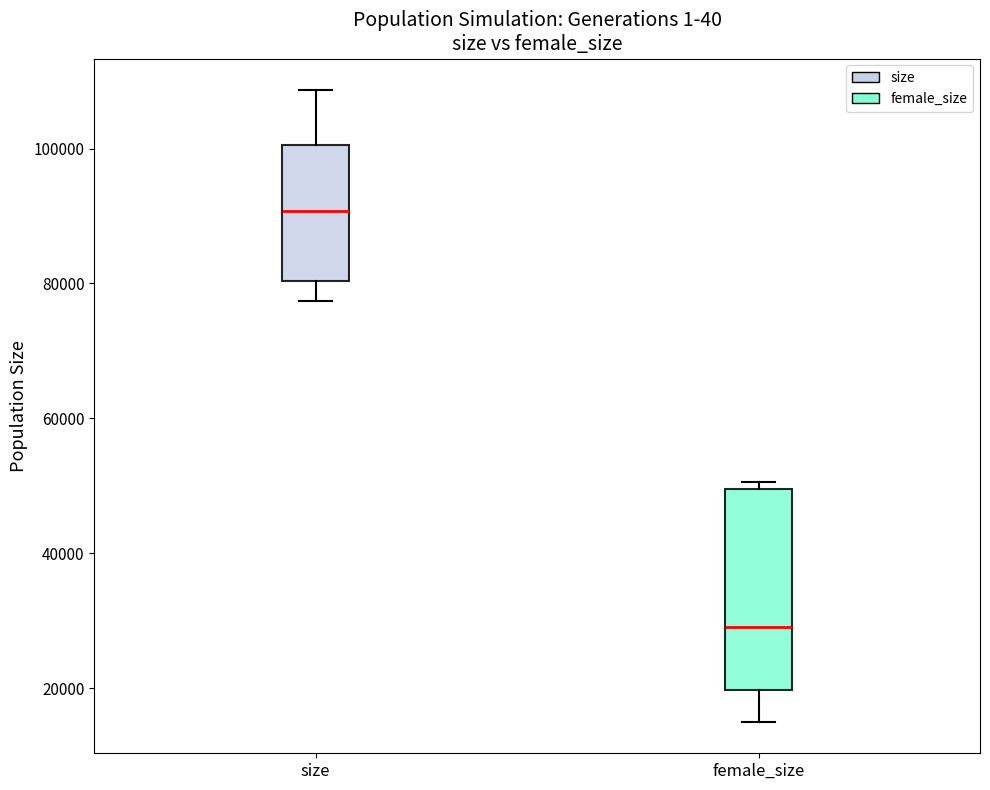

Reading left to right, transcribe this box plot: for each box, give where its median line is, the range the box spans, and where its two whiskers end, as read against the y-axis. The values are not printed on the chart, so give them approximately, as read against the axis.

size: median 90000, box 80000 to 100000, whiskers 78000 to 108000
female_size: median 30000, box 20000 to 50000, whiskers 16000 to 50000 (just above the box's upper edge)